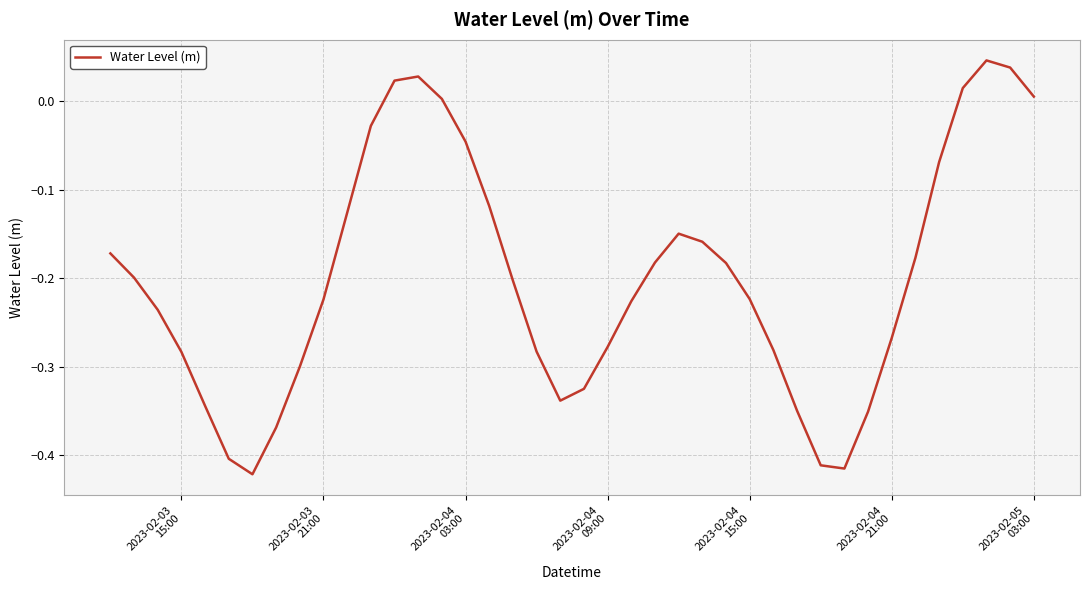

Does the chart have visible grid lines?

Yes